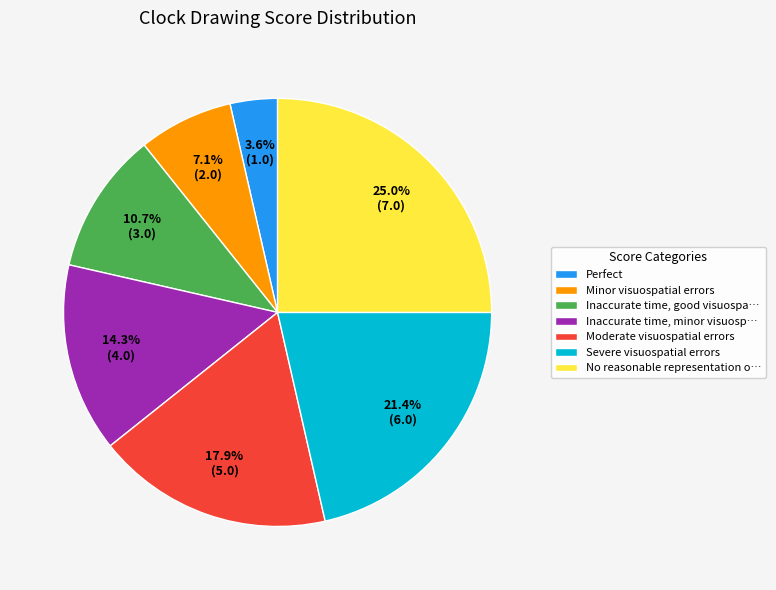

Rank the categories by value from lowest to highest.

Perfect, Minor visuospatial errors, Inaccurate time, good visuospa…, Inaccurate time, minor visuosp…, Moderate visuospatial errors, Severe visuospatial errors, No reasonable representation o…